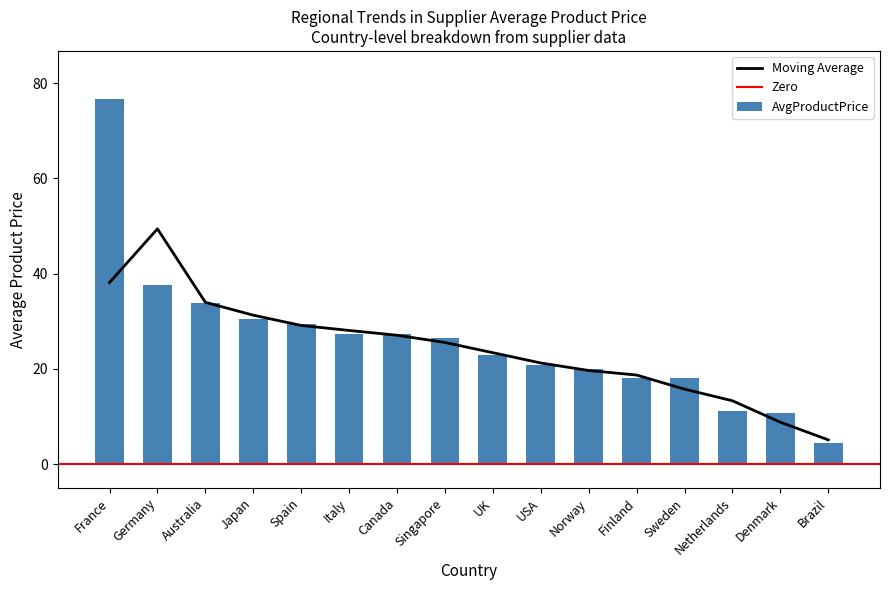

Rank the categories by value from highest to lowest.

France, Germany, Australia, Japan, Spain, Italy, Canada, Singapore, UK, USA, Norway, Finland, Sweden, Netherlands, Denmark, Brazil